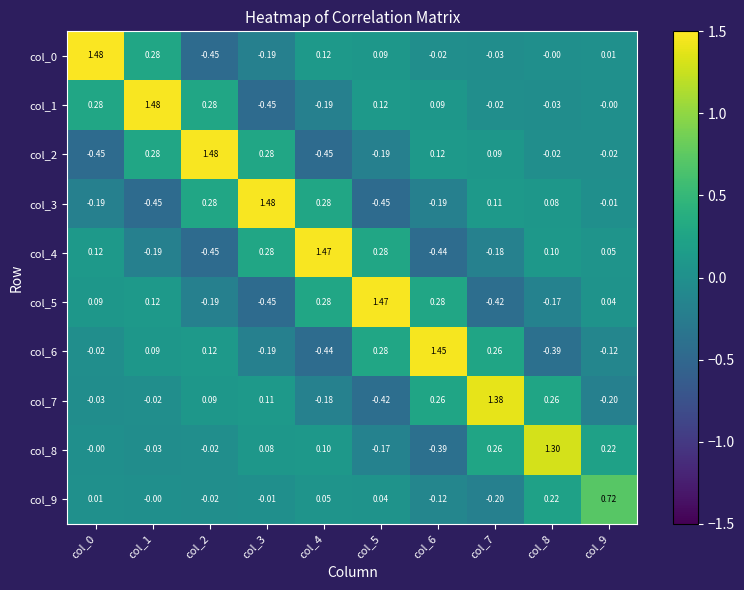

Is the value of col_2 at col_9 greater than the value of col_1 at col_3?

Yes